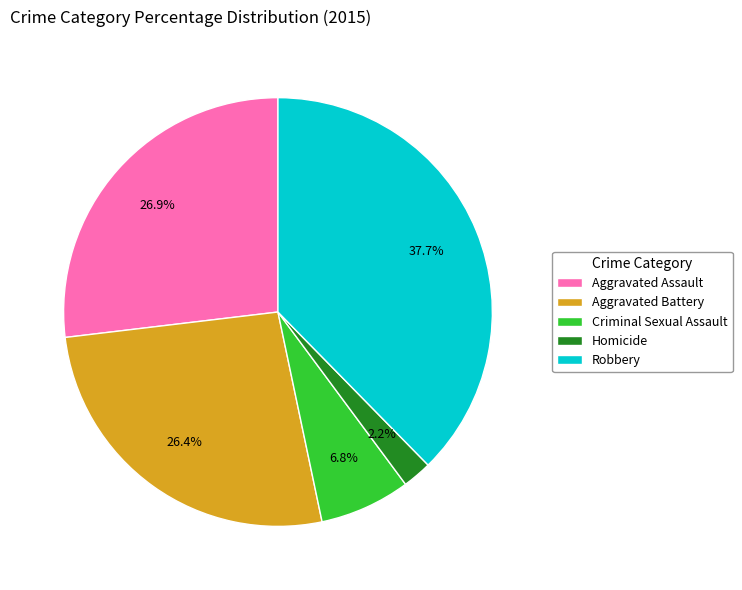

To the nearest percent, what percentage of the pie is Robbery?

38%